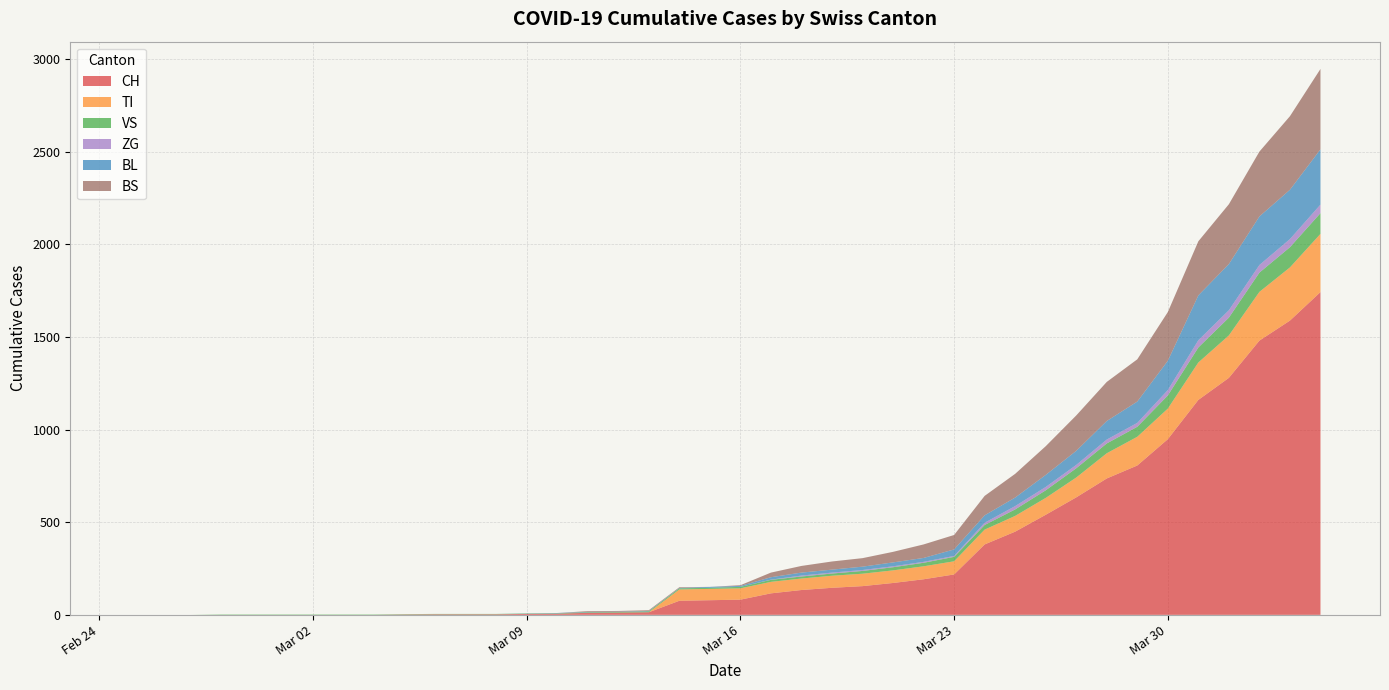

What is the label of the 4th point from the right?

2020-04-01